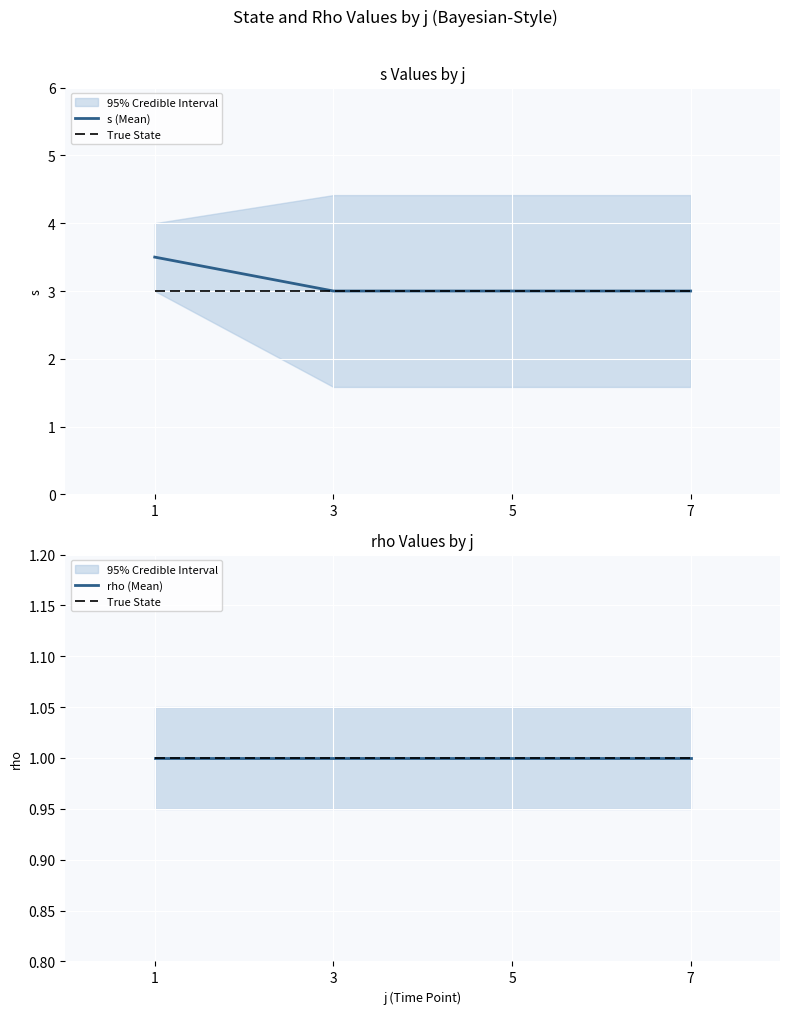

How many lines are shown in the chart?

3